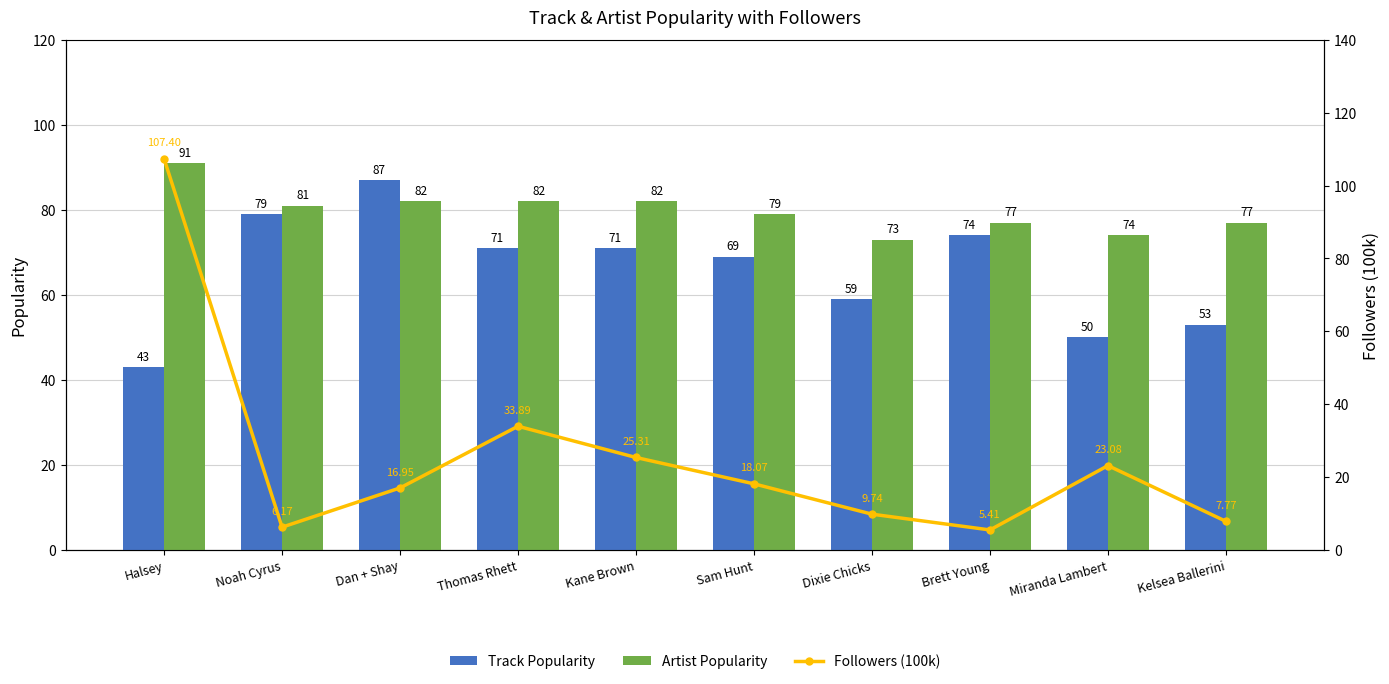

List the labels in order of Followers (100k) value, largest first.

Halsey, Thomas Rhett, Kane Brown, Miranda Lambert, Sam Hunt, Dan + Shay, Dixie Chicks, Kelsea Ballerini, Noah Cyrus, Brett Young